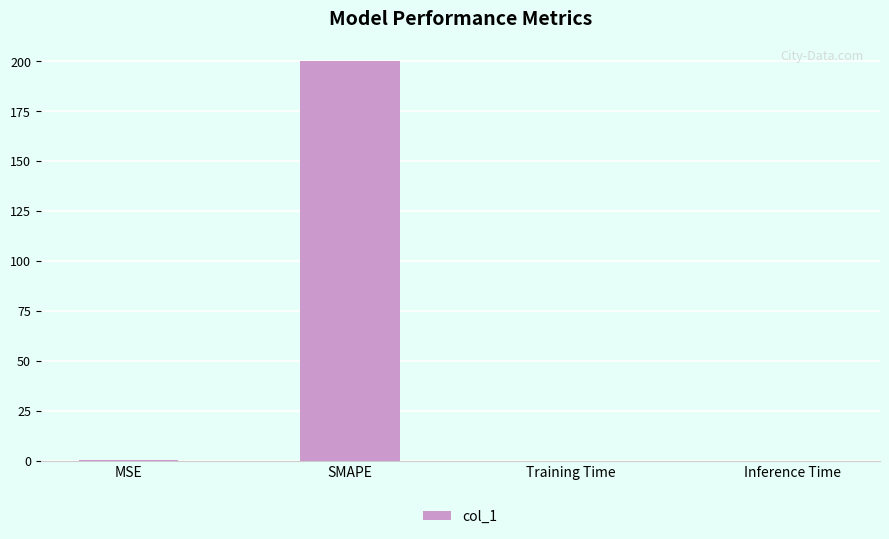

Read the value at SMAPE.

200.0